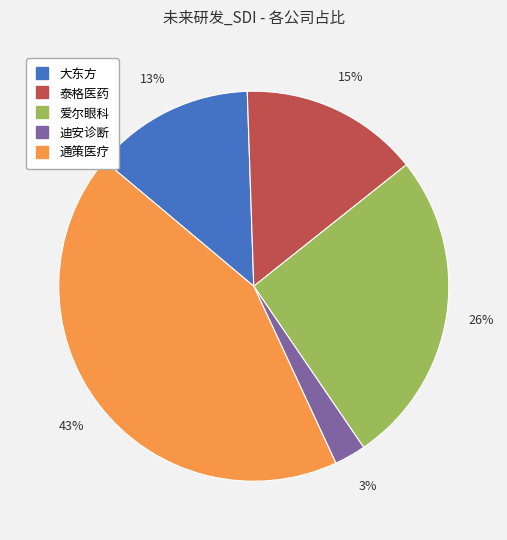

What percentage is the 爱尔眼科 slice, to the nearest percent?

26%